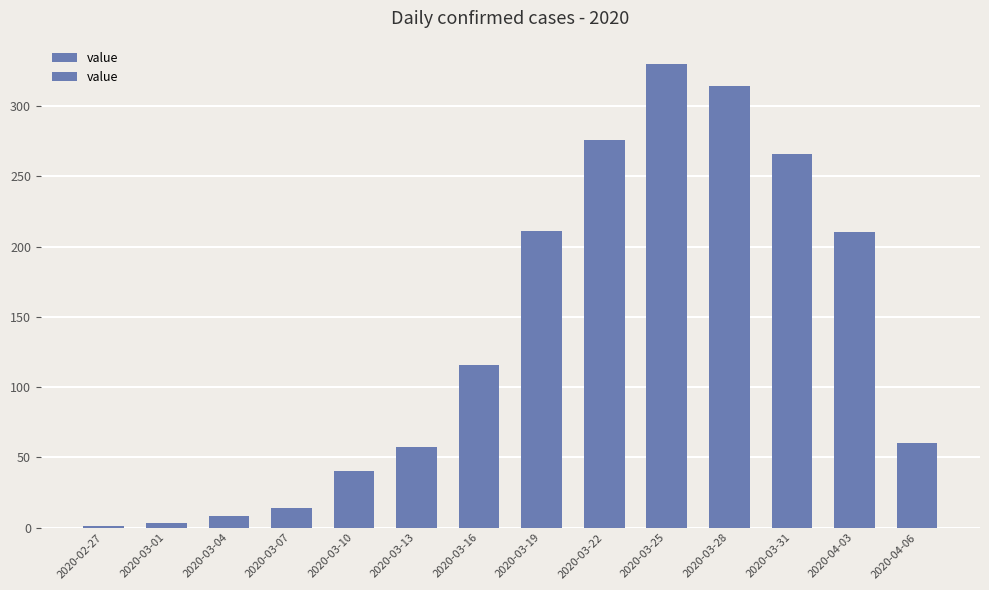

List the labels in order of value, smallest first.

2020-02-27, 2020-03-01, 2020-03-04, 2020-03-07, 2020-03-10, 2020-03-13, 2020-04-06, 2020-03-16, 2020-04-03, 2020-03-19, 2020-03-31, 2020-03-22, 2020-03-28, 2020-03-25